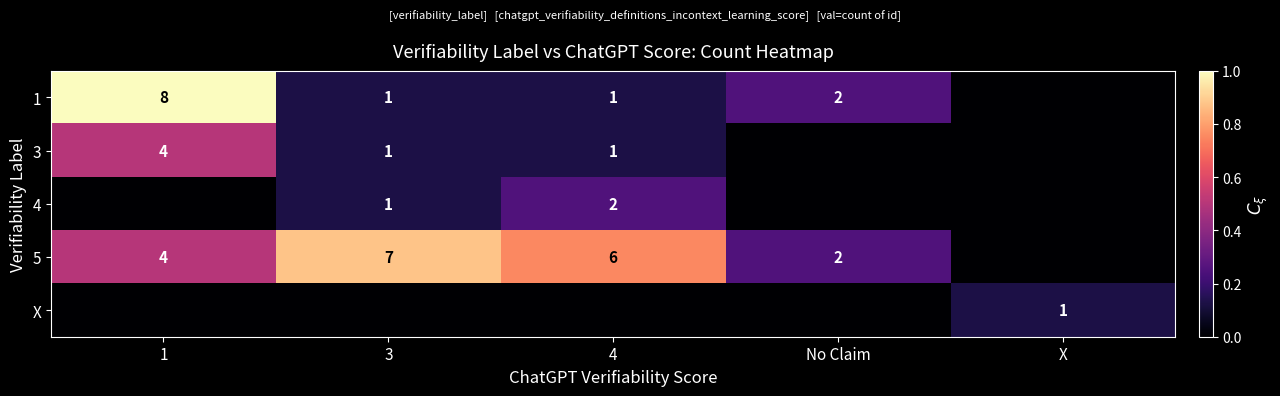

What is the sum of the 1 values at 1 and No Claim?

10